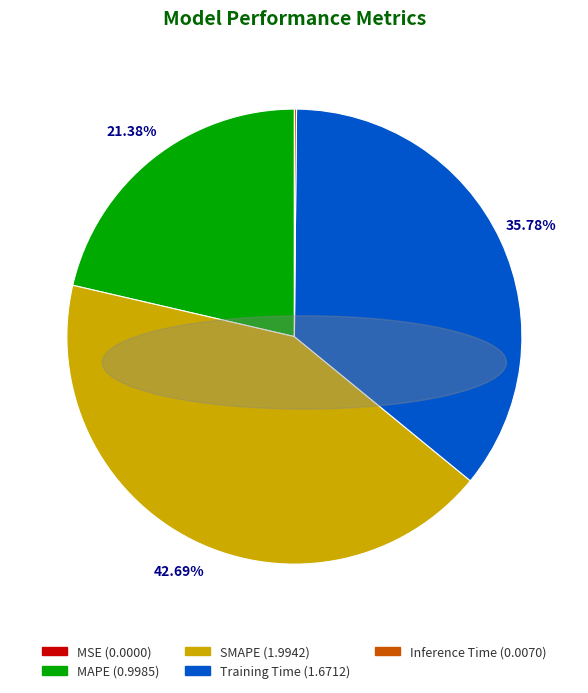

Which slice is the largest?

SMAPE